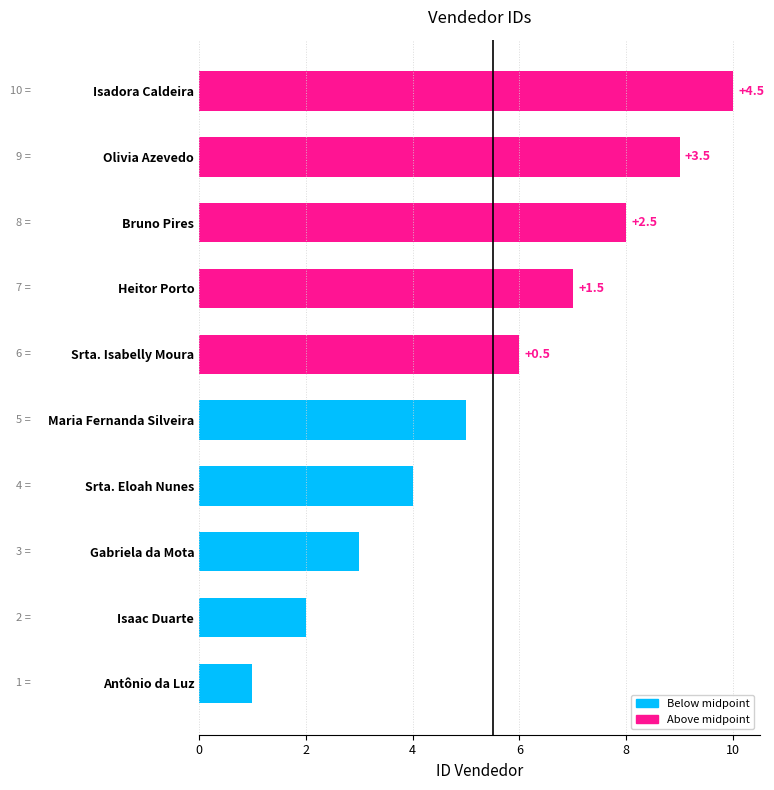

Are the bars horizontal?

Yes